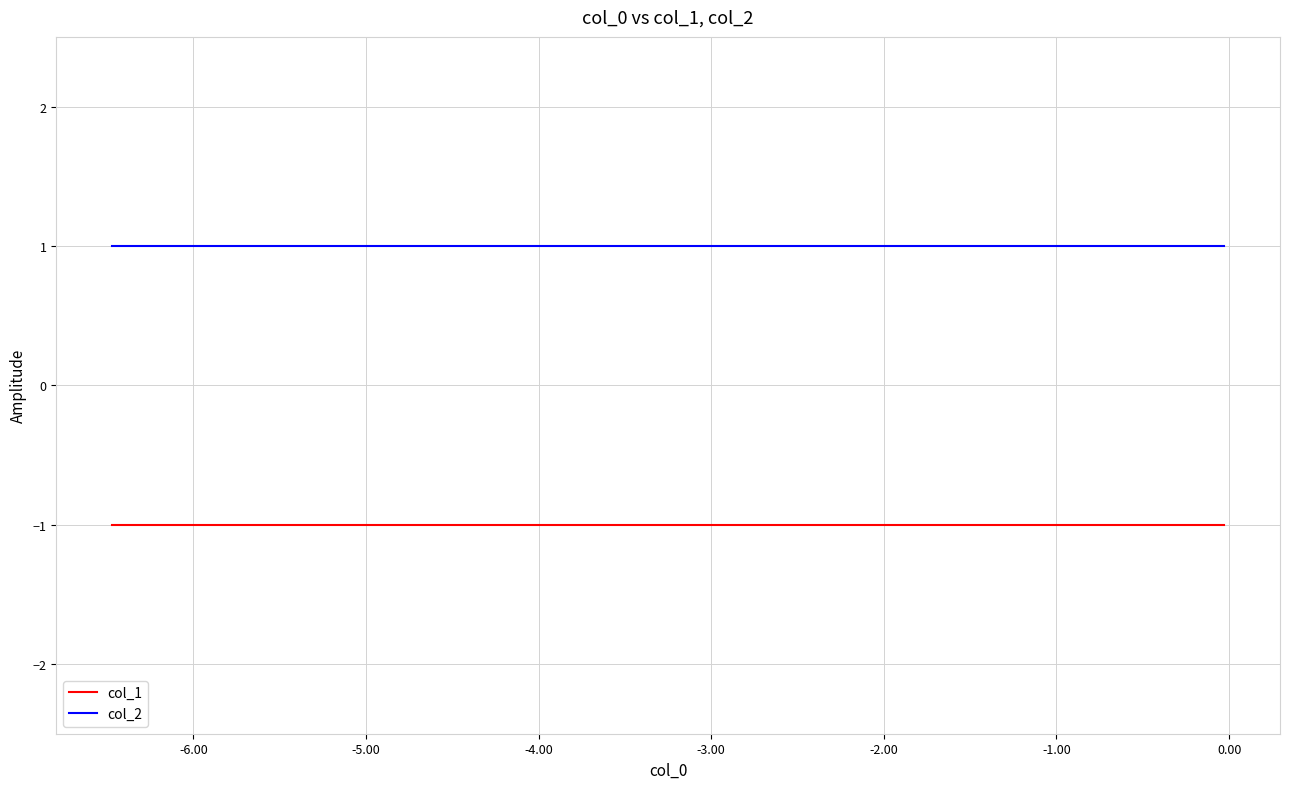

Which series has the largest total across all categories?

col_2